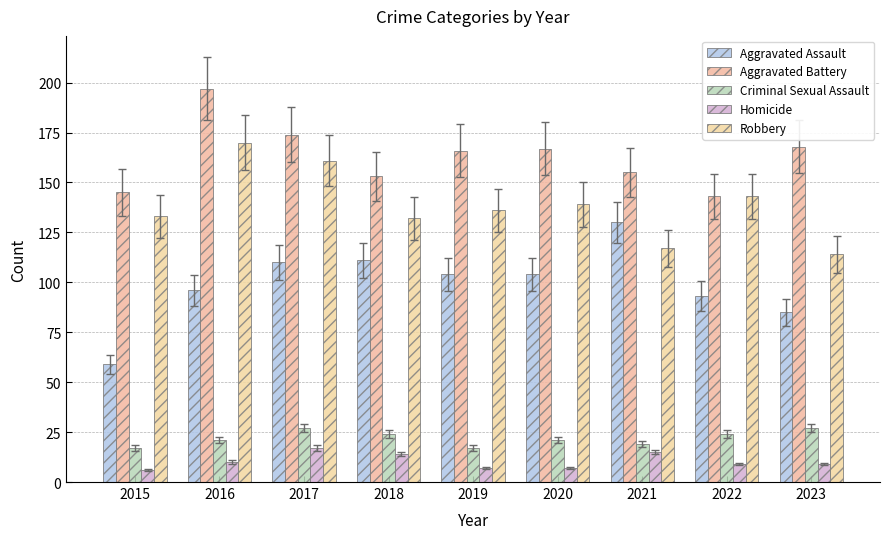

How many categories are shown in the chart?

9